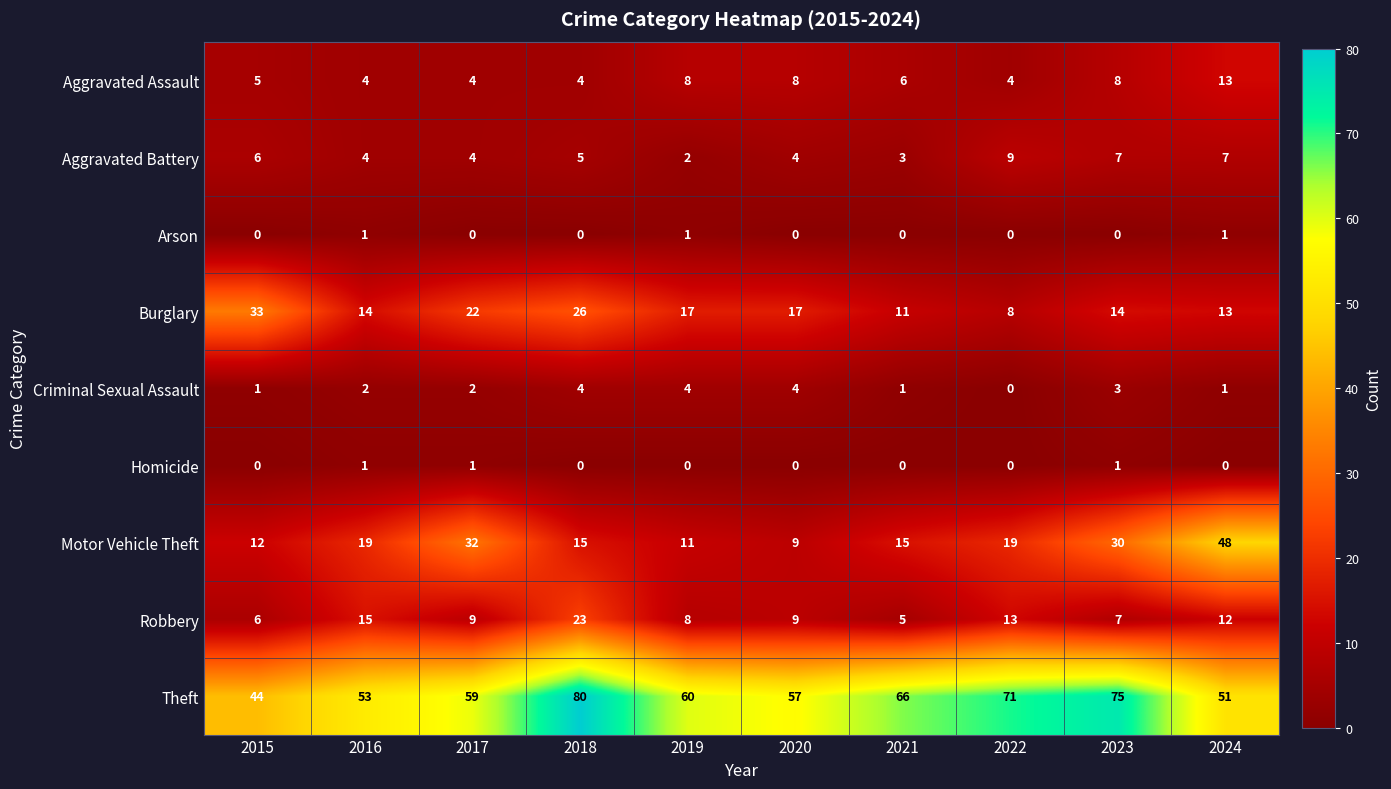

Count the number of data series in this chart.

9